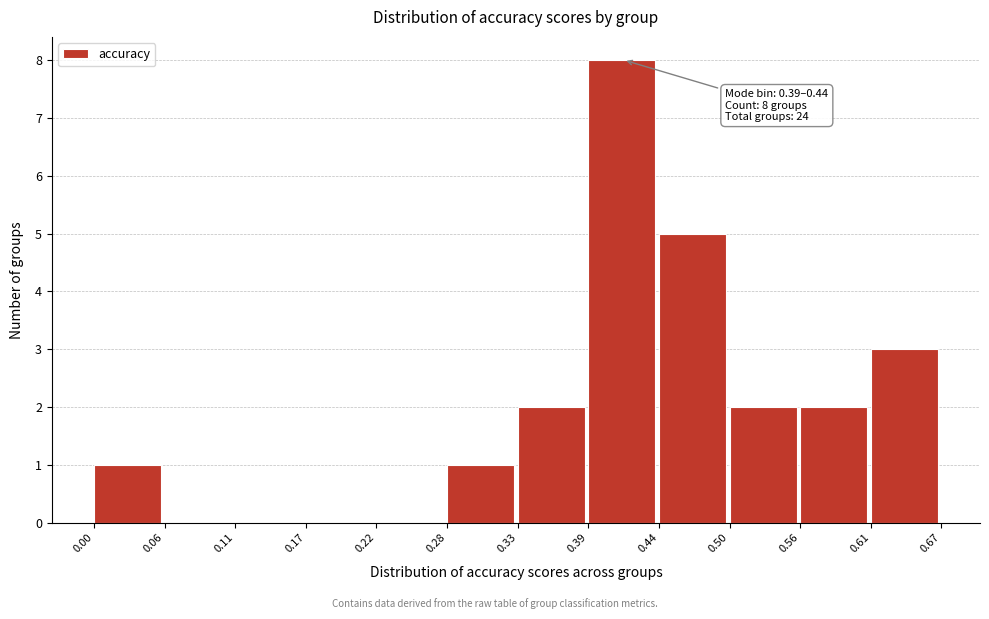

Over which range of the x-axis is the bar tallest?

0.39 to 0.44